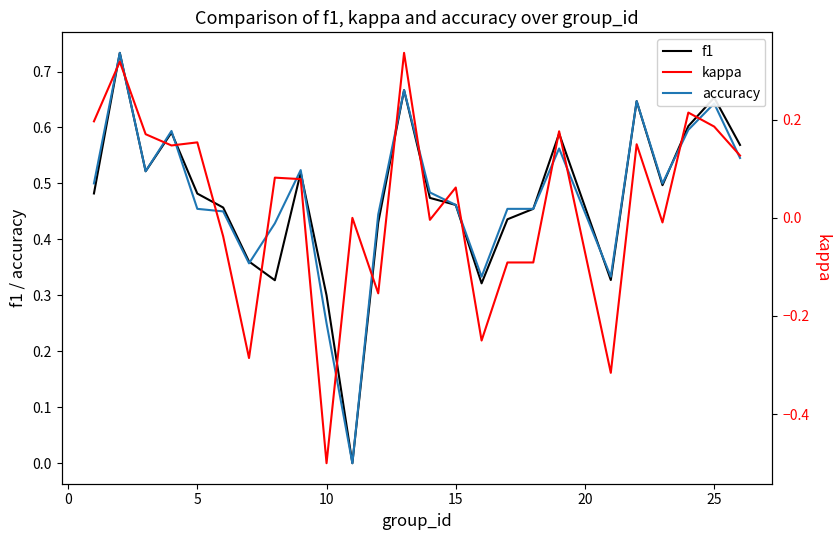

True or false: kappa and accuracy intersect in this chart.

False